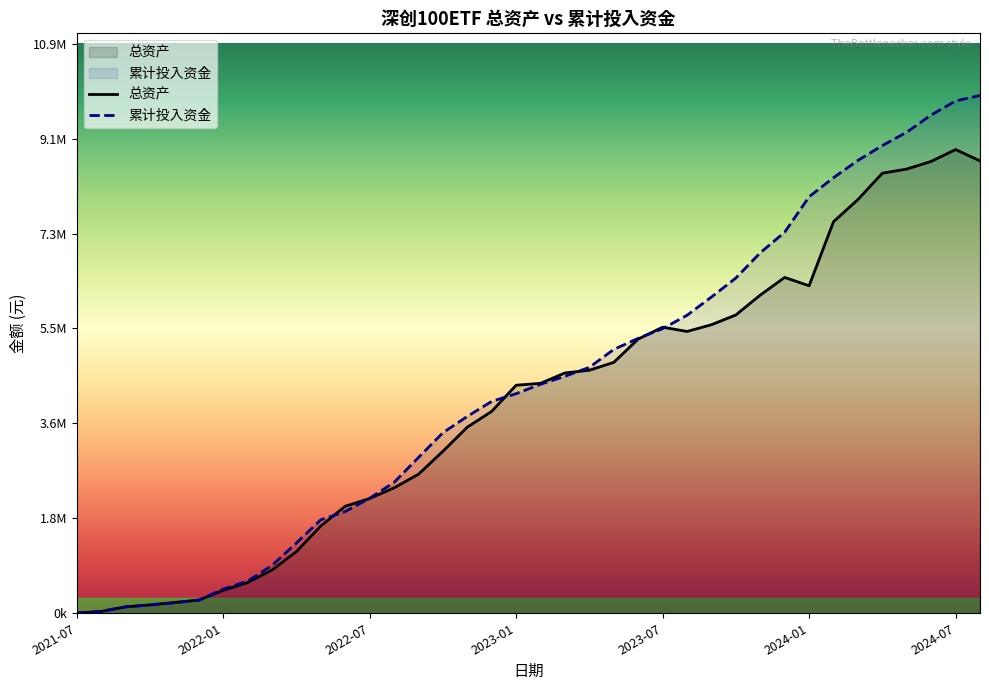

What are all the series names shown in the legend?

总资产, 累计投入资金